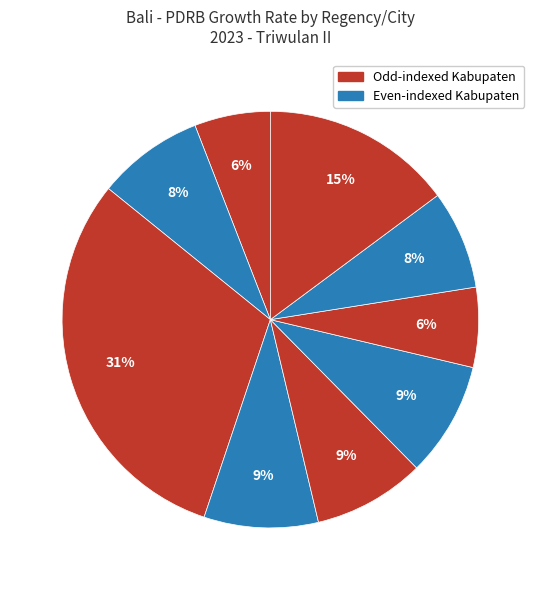

Which slice is the largest?

Kabupaten Badung